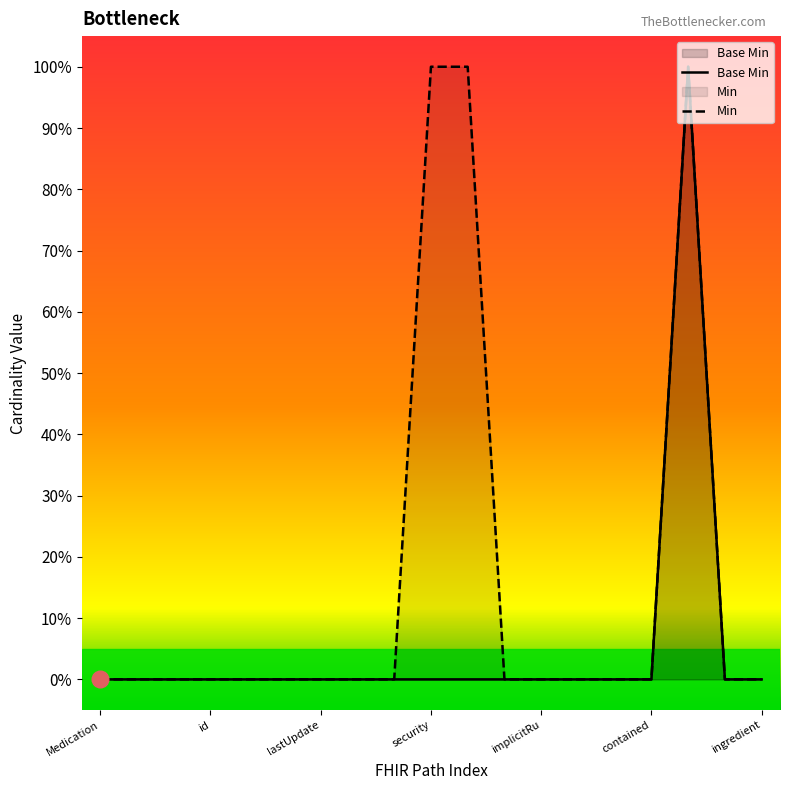

True or false: Base Min and Min intersect in this chart.

False